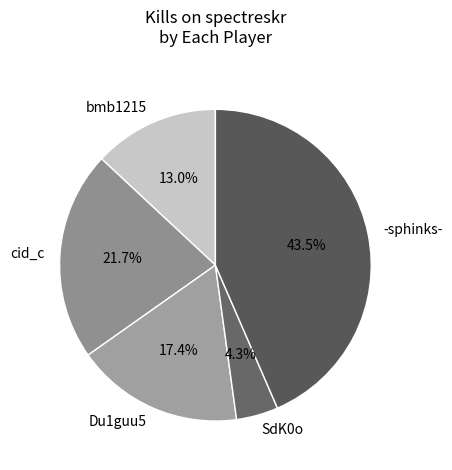

Rank the categories by value from lowest to highest.

SdK0o, bmb1215, Du1guu5, cid_c, -sphinks-